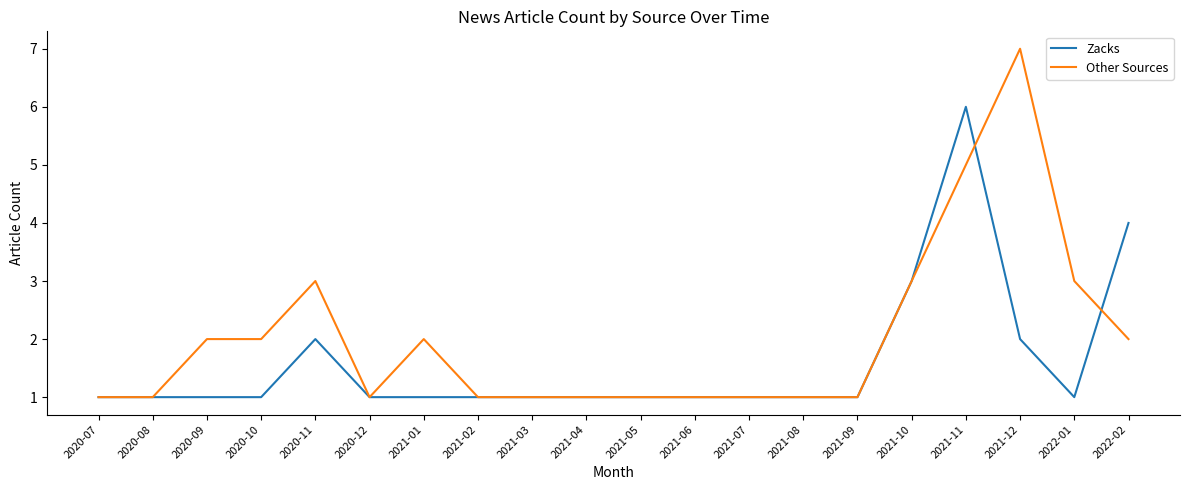

Reading right to left, extract all data points from this chart.

Zacks: 4	1	2	6	3	1	1	1	1	1	1	1	1	1	1	2	1	1	1	1
Other Sources: 2	3	7	5	3	1	1	1	1	1	1	1	1	2	1	3	2	2	1	1